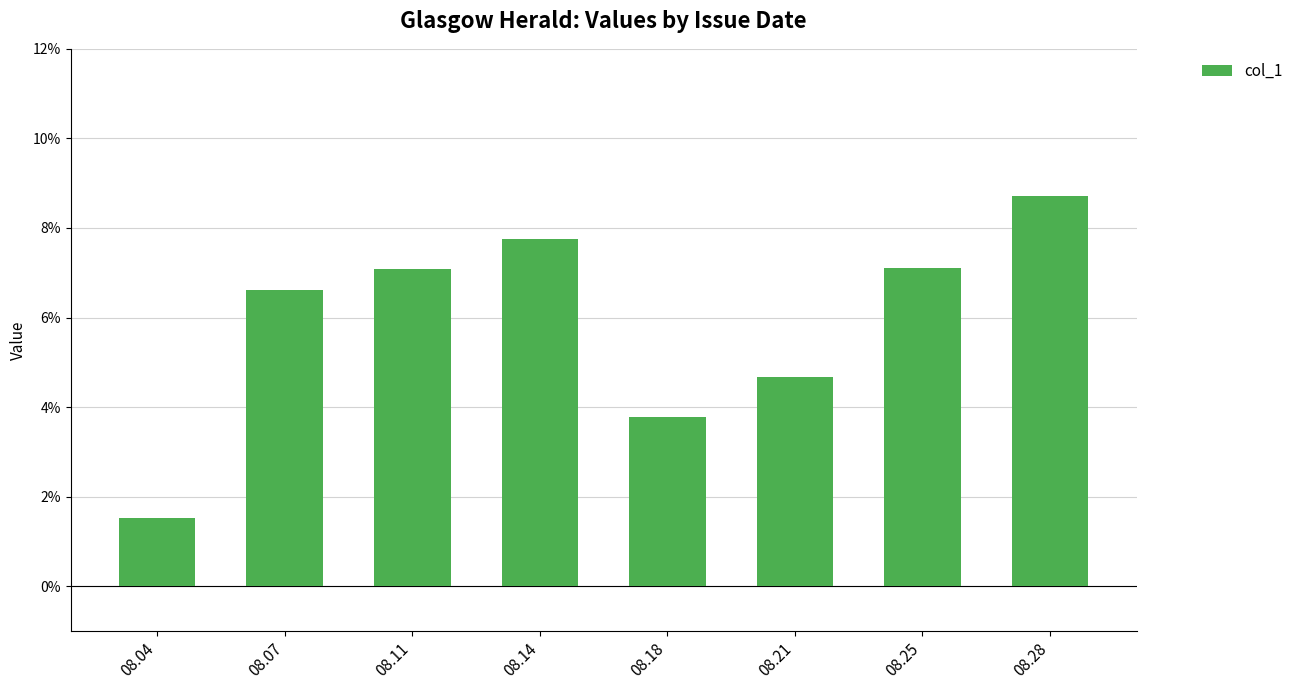

Between 08.28 and 08.21, which is larger?

08.28